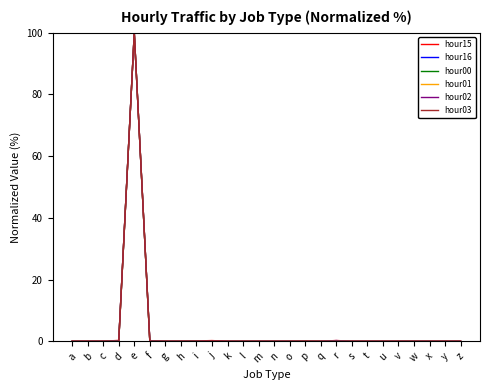

What is the difference between the maximum and minimum values in the hour16 series?

100.0